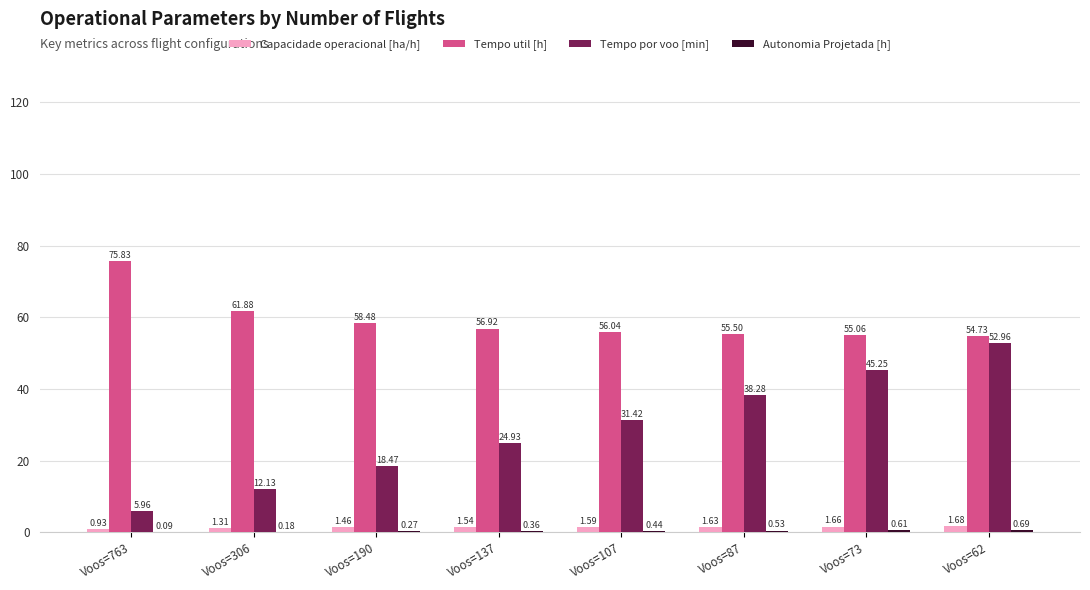

Which series changed the most between Voos=306 and Voos=73?

Tempo por voo [min]